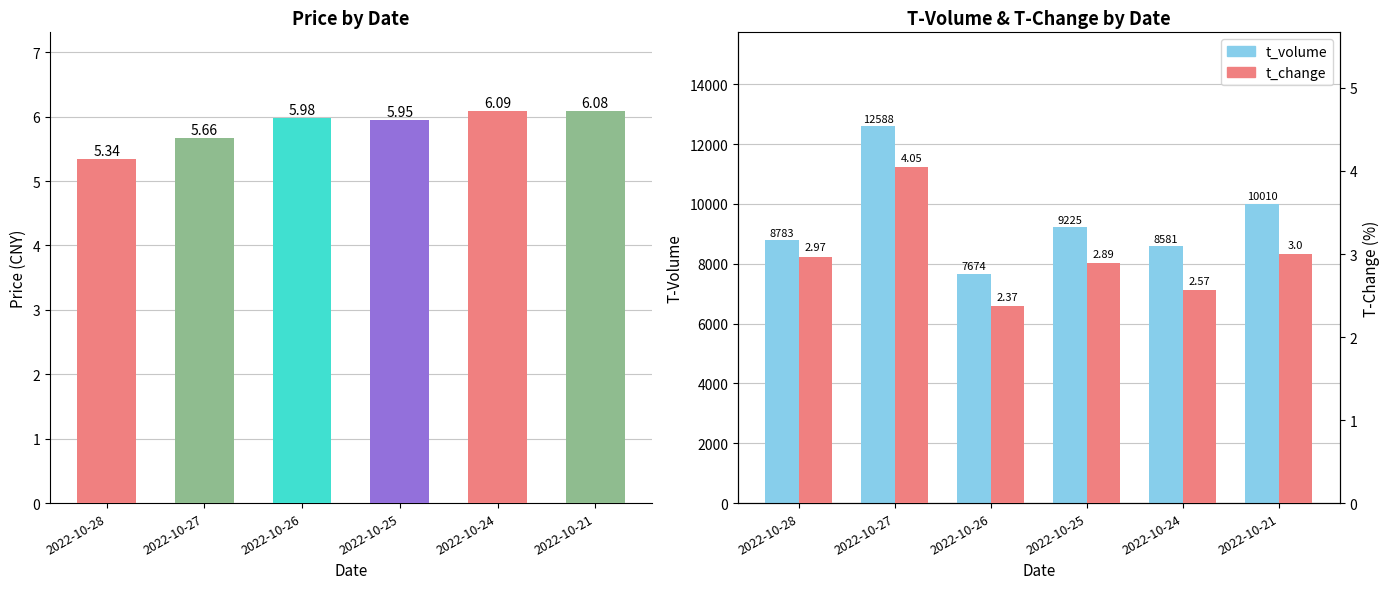

What is the average value of the price series?

5.9